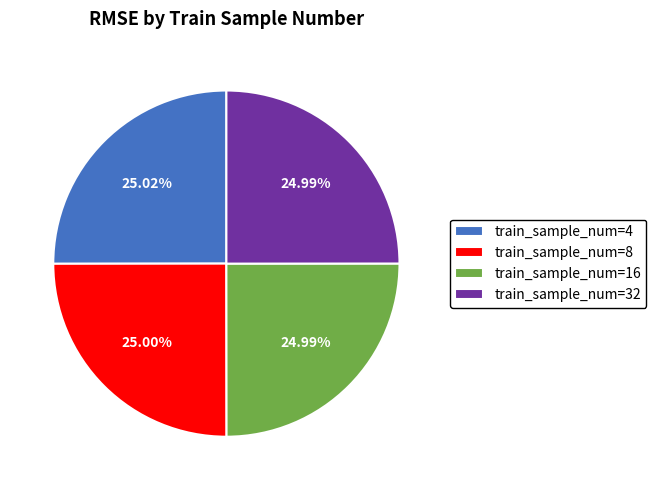

Is the sum of train_sample_num=32 and train_sample_num=4 greater than half?

Yes